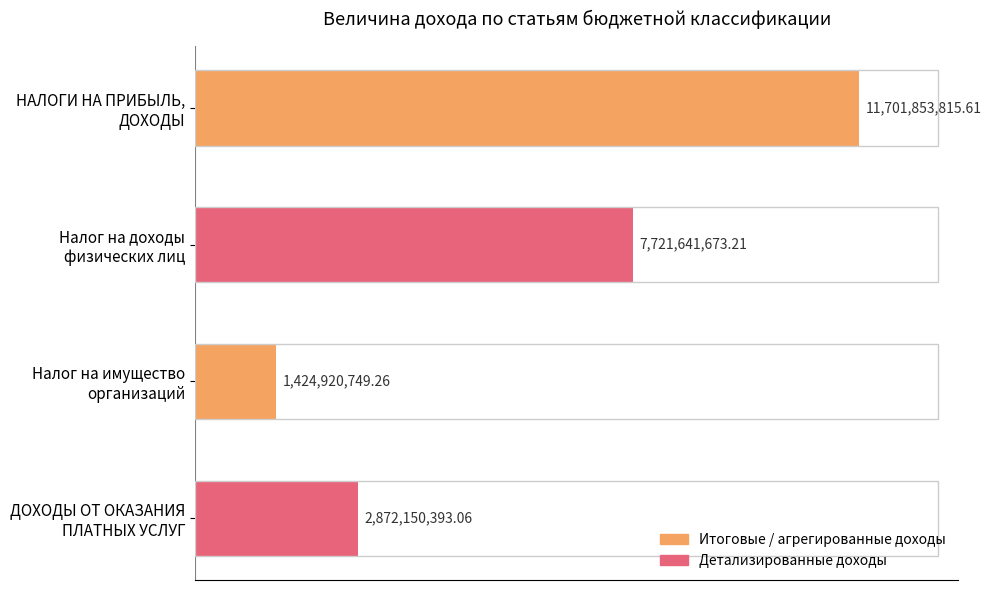

Does the chart contain any negative values?

No